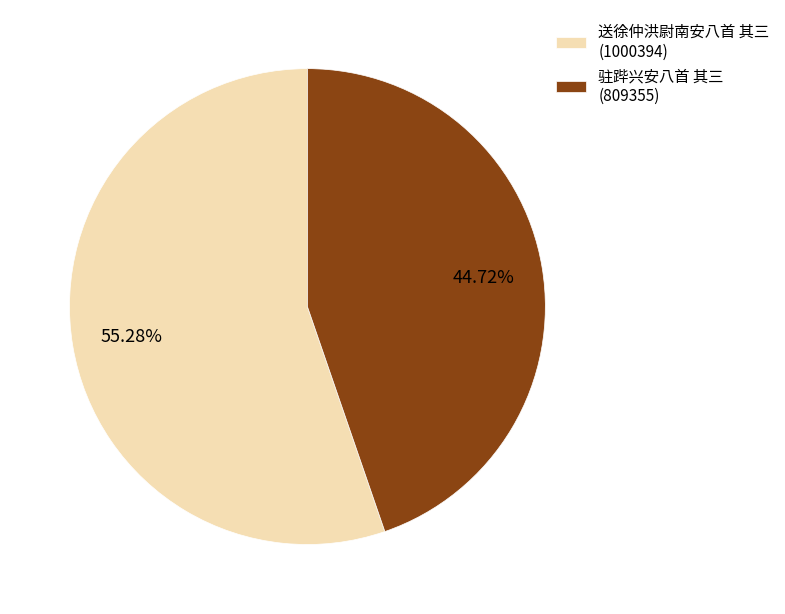

Rank the categories by value from highest to lowest.

送徐仲洪尉南安八首 其三, 驻跸兴安八首 其三